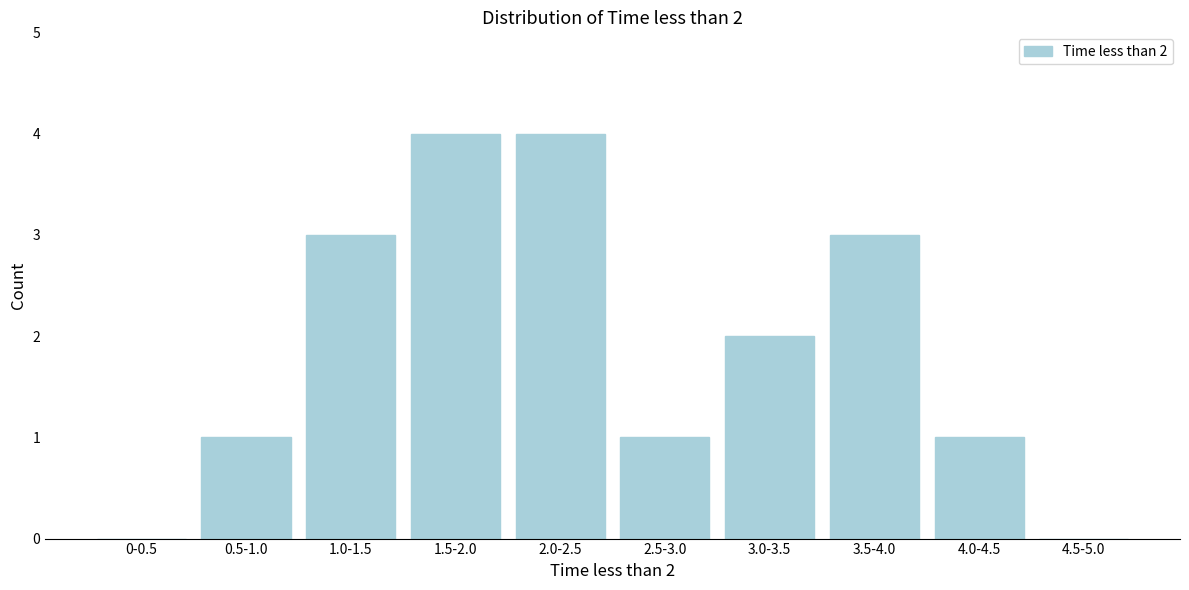

Reading left to right, what are all the values shown in this chart?

0-0.5=0	0.5-1.0=1	1.0-1.5=3	1.5-2.0=4	2.0-2.5=4	2.5-3.0=1	3.0-3.5=2	3.5-4.0=3	4.0-4.5=1	4.5-5.0=0